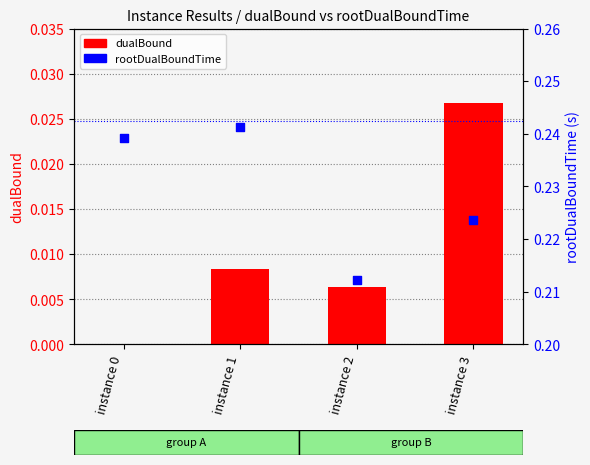

At how many categories does at least one series exceed 0?

4